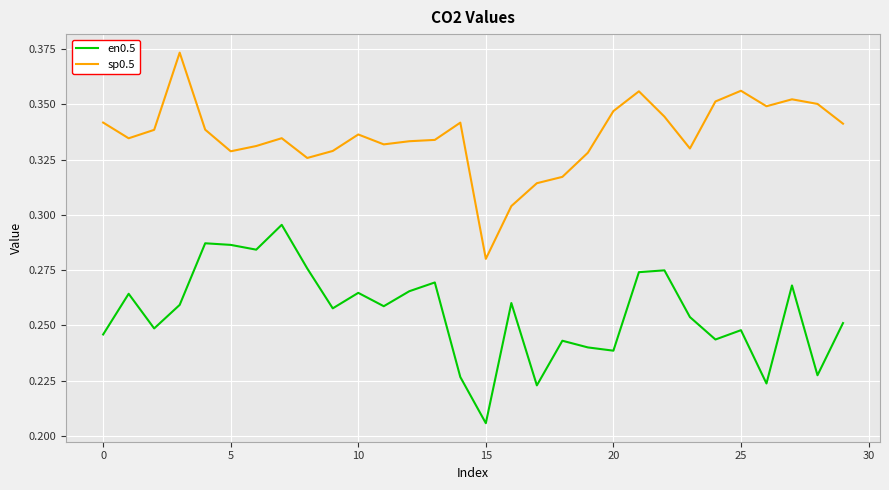

What is the sum of all sp0.5 values?

10.1